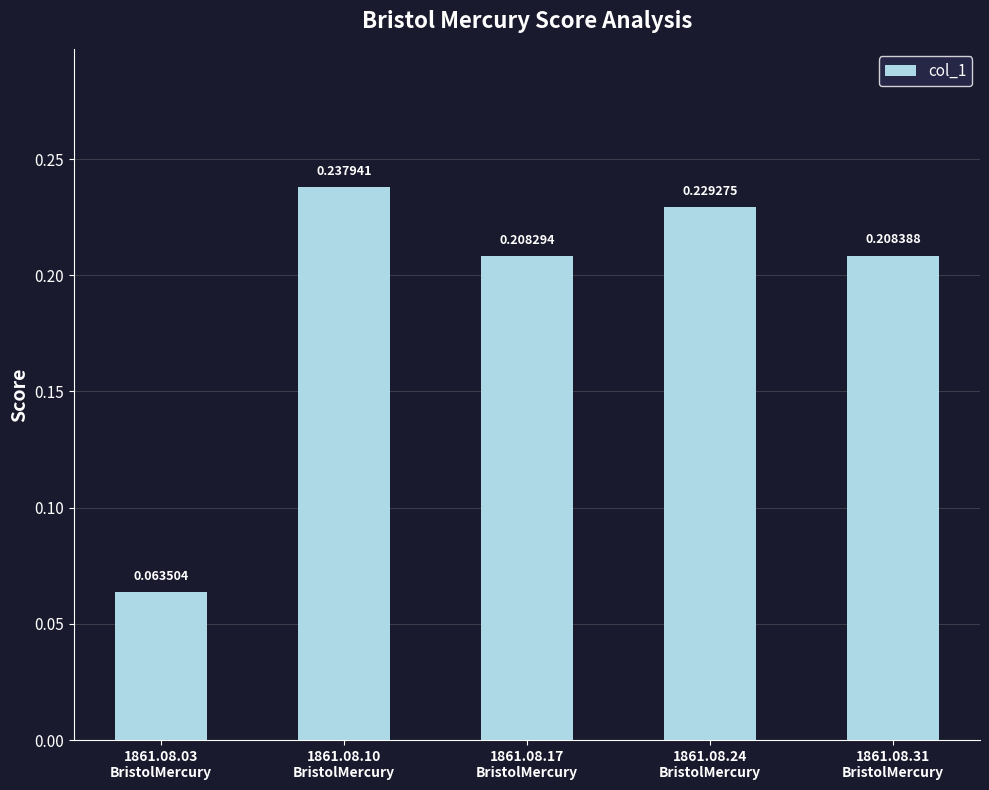

Does the chart contain any negative values?

No